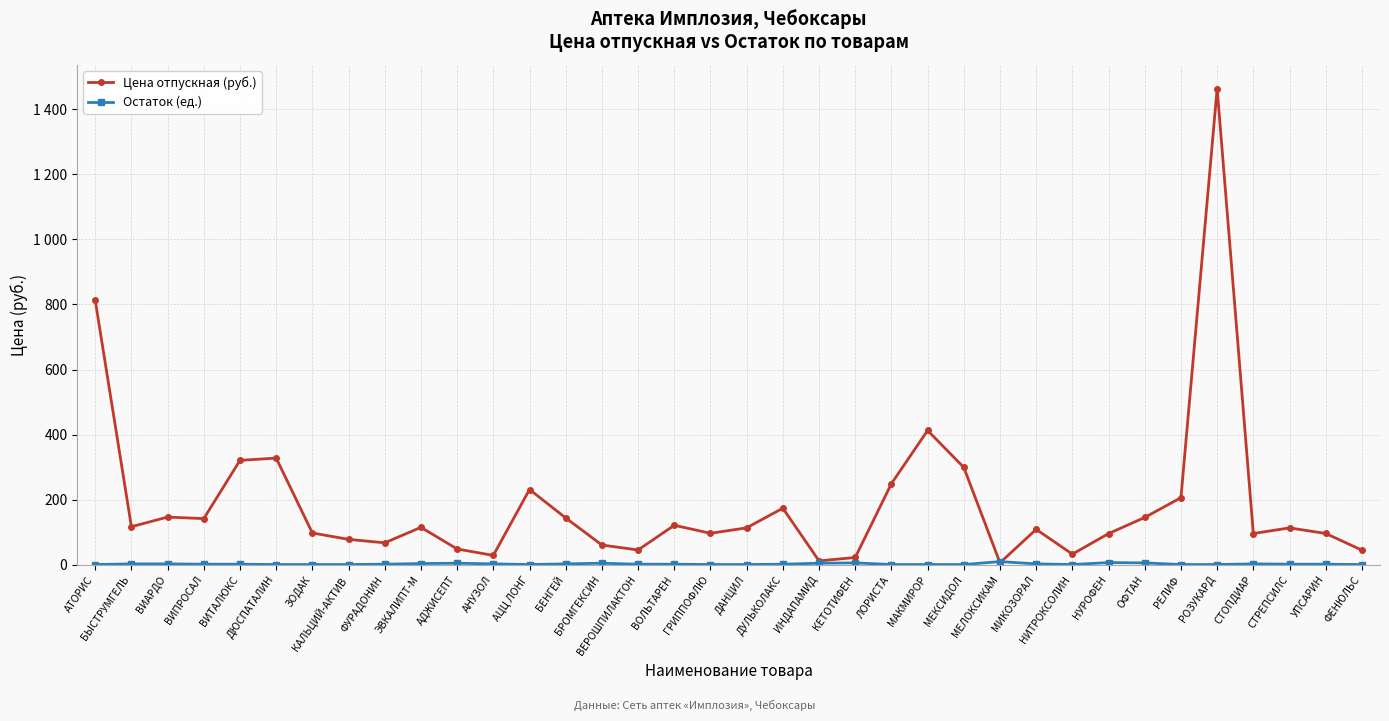

Where is the first local minimum for Цена отпускная (руб.)?

БЫСТРУМГЕЛЬ